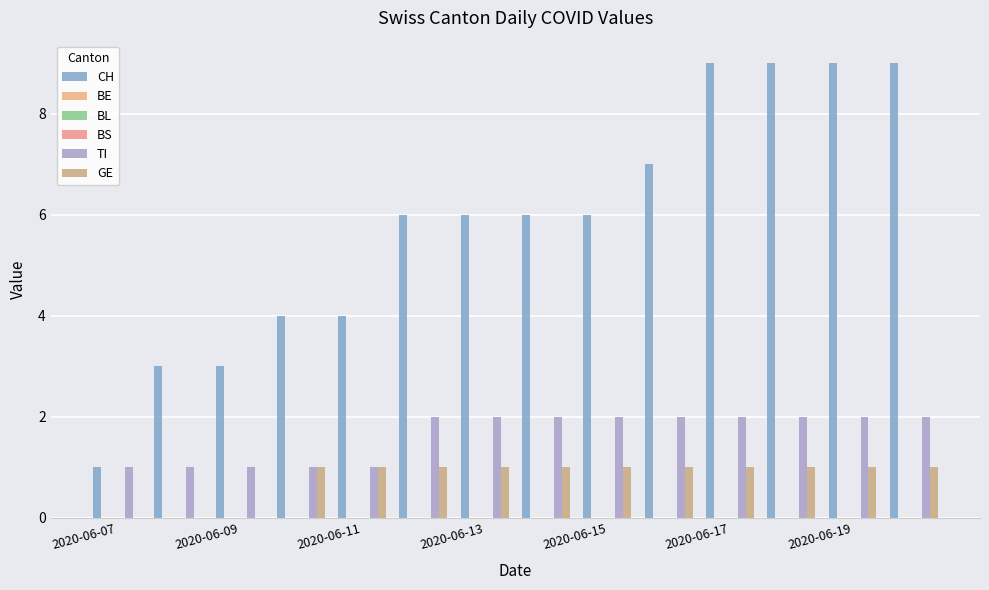

How many groups of bars are there?

14